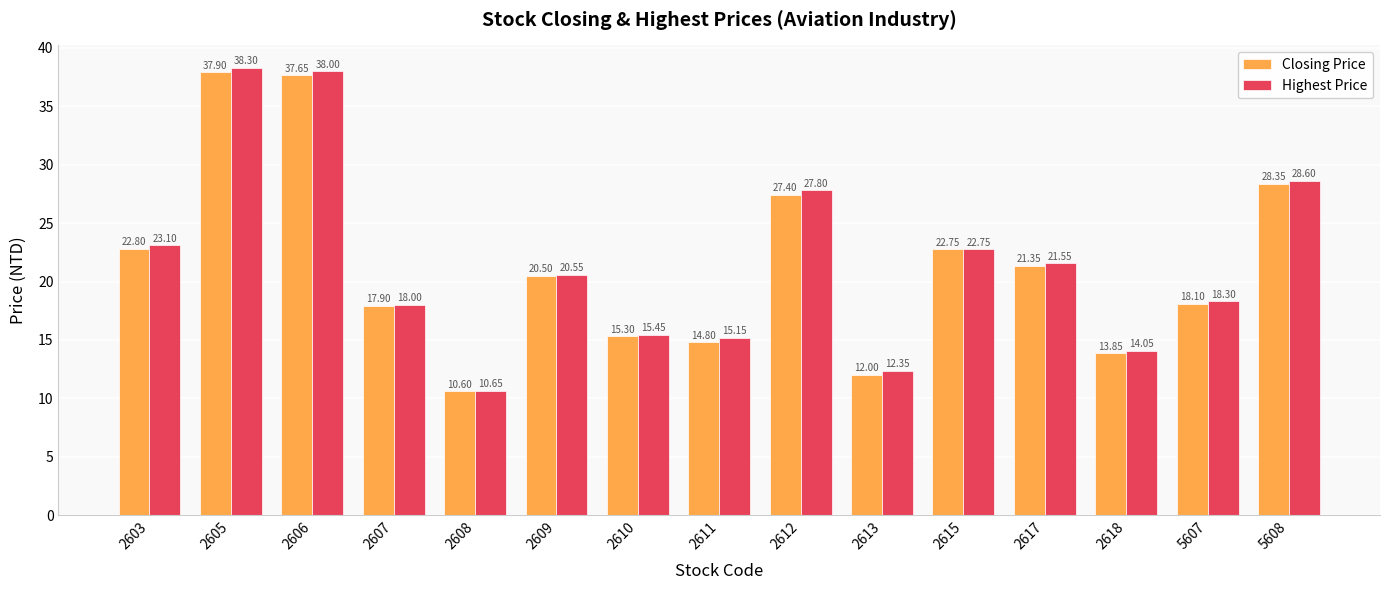

The value of Highest Price at 2618 is 14.1. True or false?

True